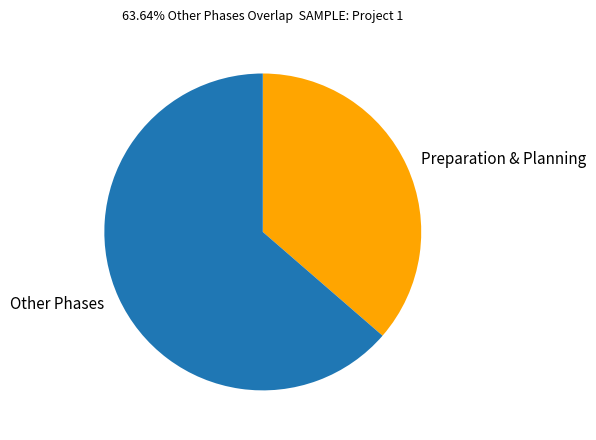

Is it true that Other Phases is 70% of the pie?

False